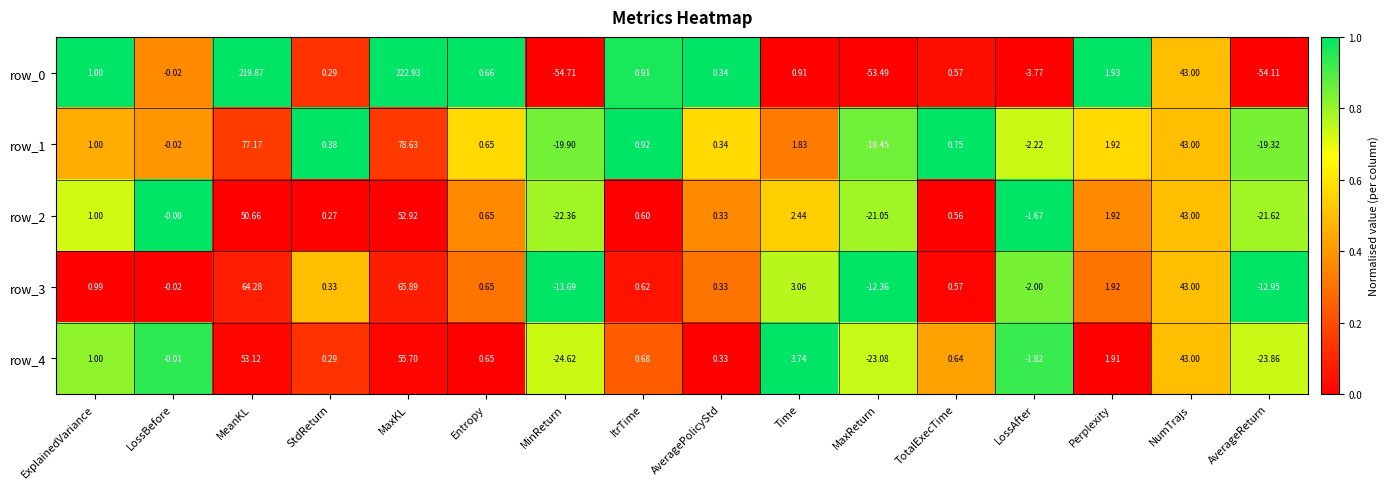

At which label does row_3 reach its minimum?

MinReturn